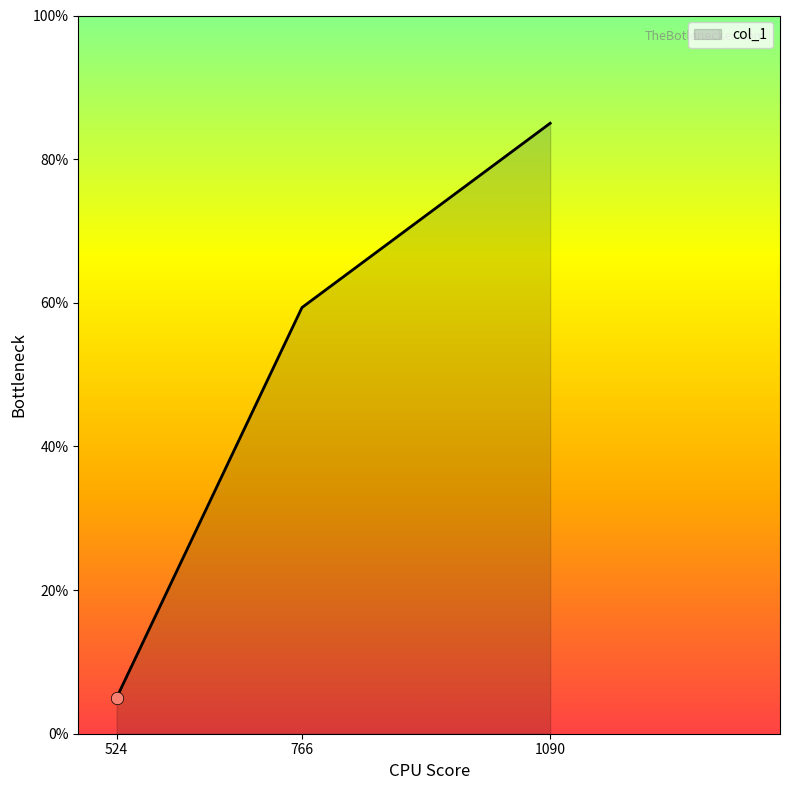

Which has a higher value, 1090 or 766?

1090